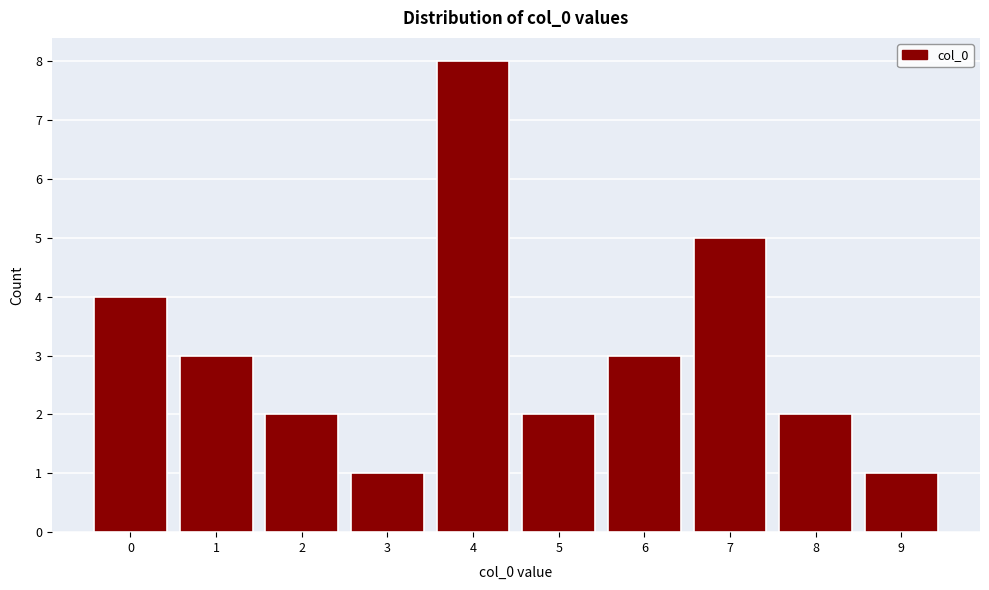

Reading left to right, list all the values displayed in this chart.

0=4	1=3	2=2	3=1	4=8	5=2	6=3	7=5	8=2	9=1